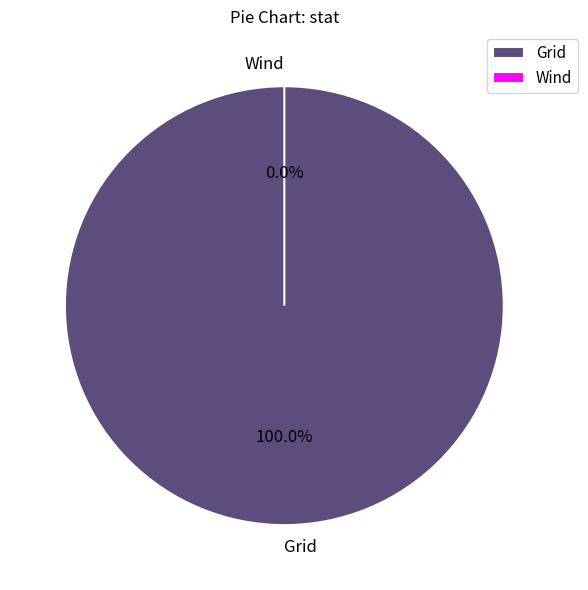

True or false: Wind accounts for 0% of the total.

True